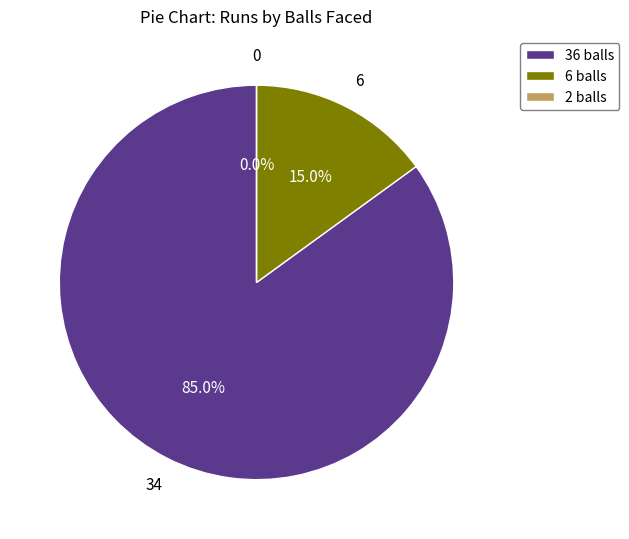

Which category has the smallest portion of the pie?

2 balls